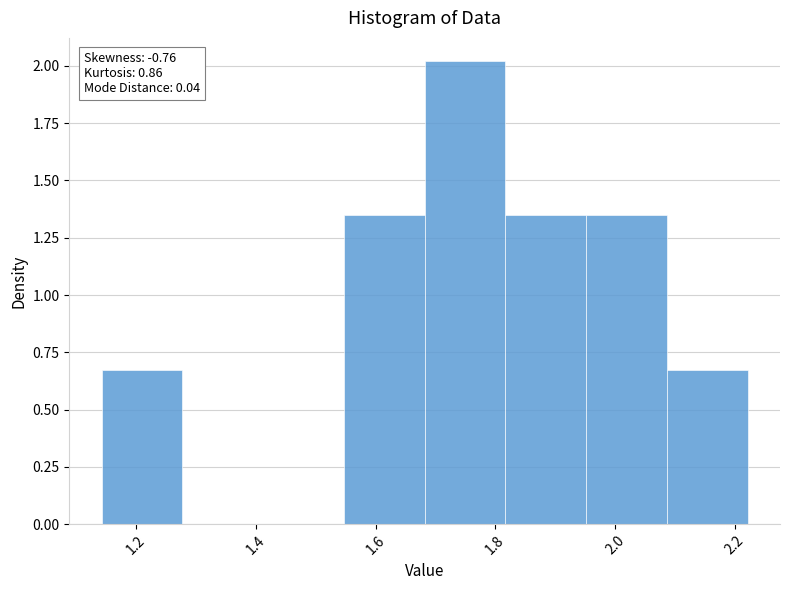

Which range on the x-axis has the tallest bar?

1.68 to 1.82